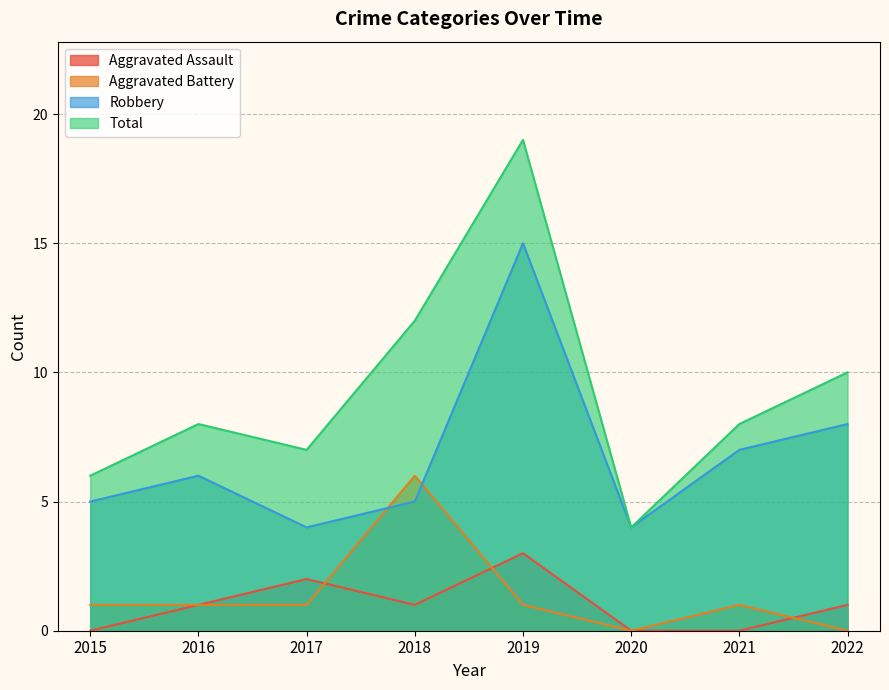

Is the value of Total at 2020 greater than the value of Aggravated Battery at 2021?

Yes